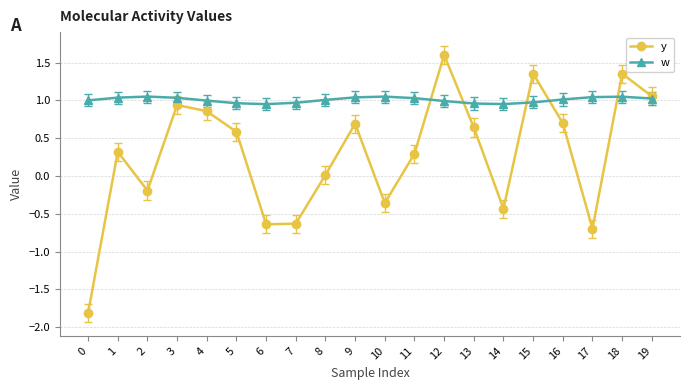

List the series in order of their peak value, lowest first.

w, y